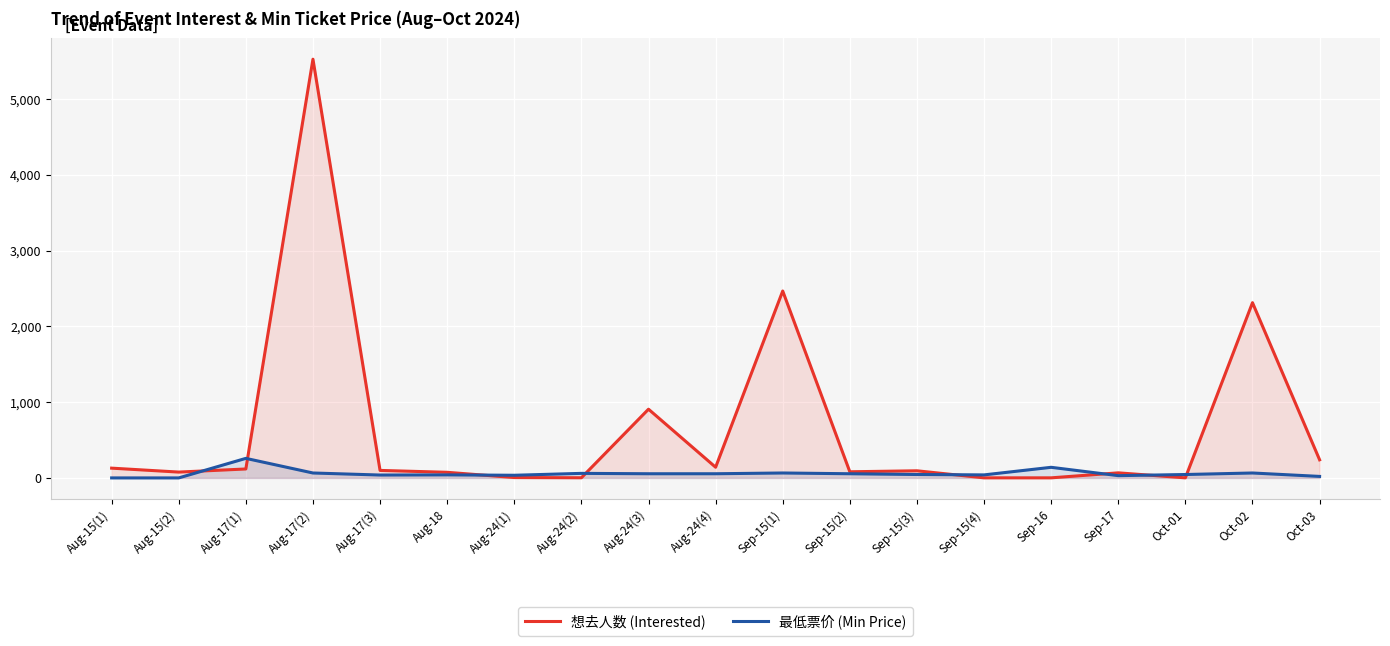

What are all the series names shown in the legend?

想去人数 (Interested), 最低票价 (Min Price)